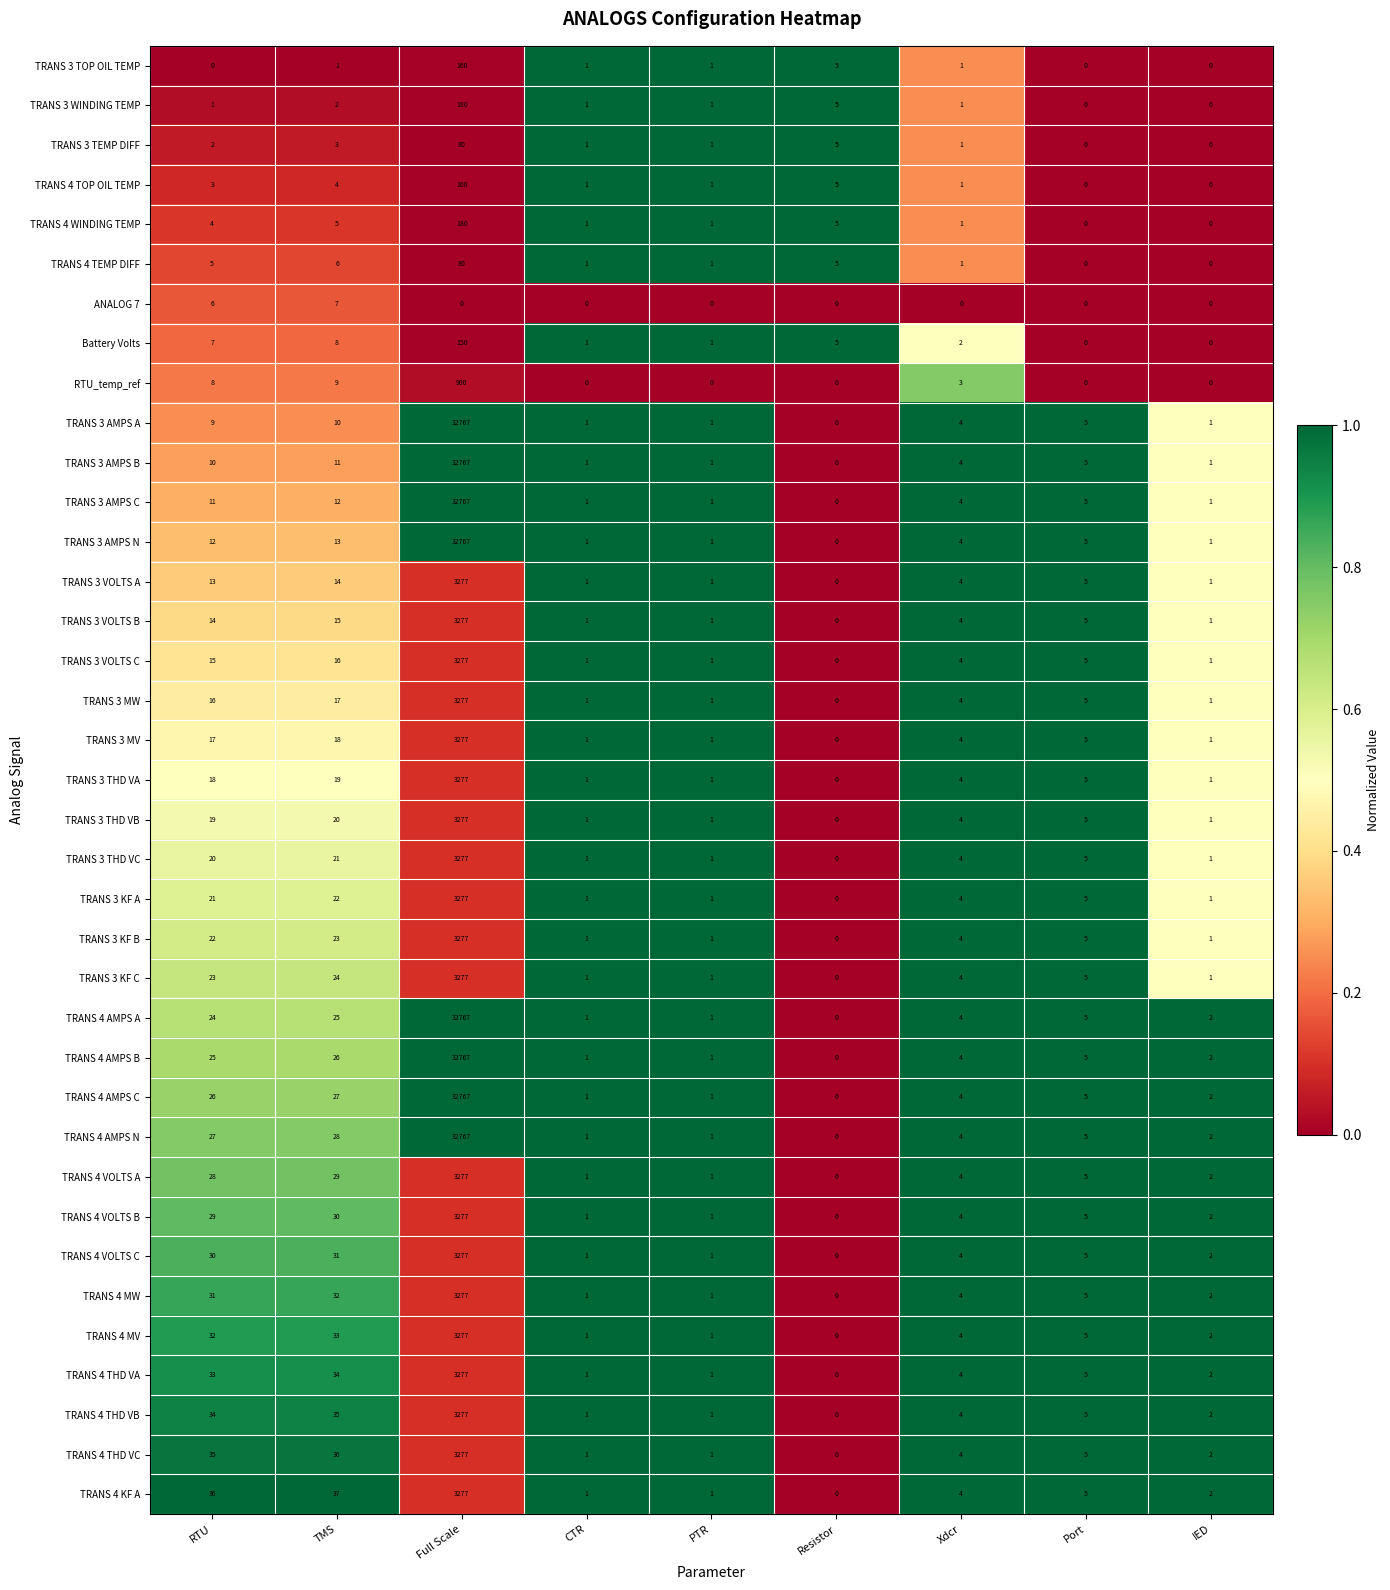

Is the value of TRANS 4 THD VB at PTR greater than the value of TRANS 4 VOLTS A at Xdcr?

No